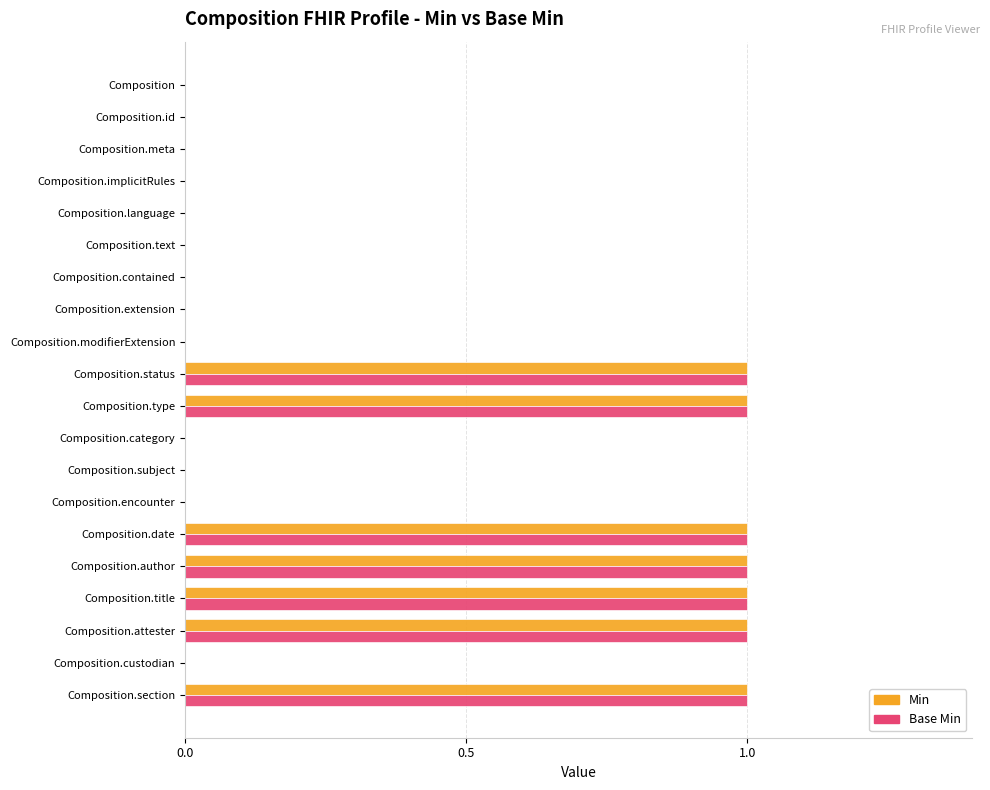

The Base Min series shows 1 at Composition.section. True or false?

True